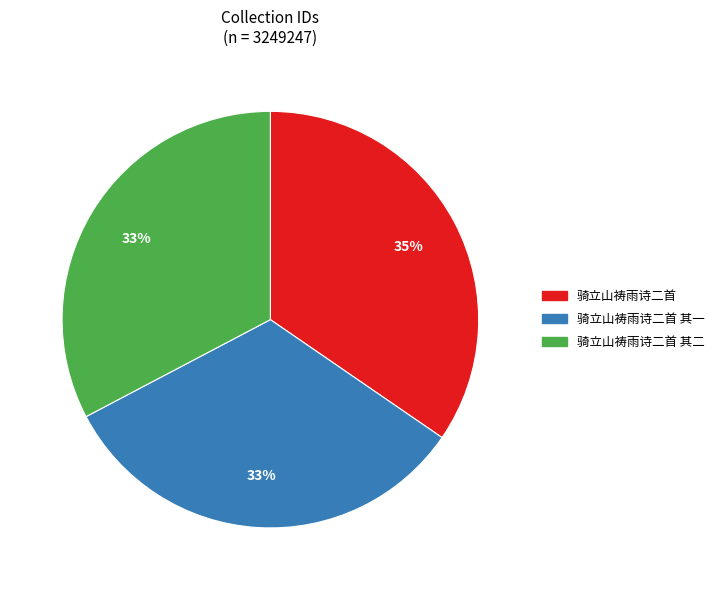

To the nearest percent, what is the average slice percentage?

33%